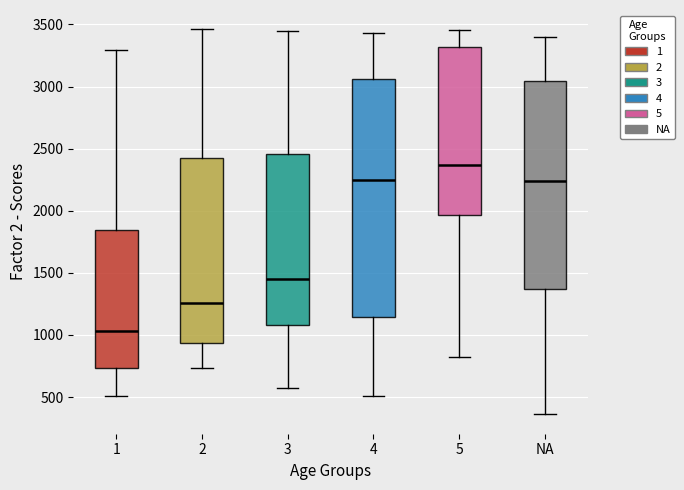

Reading left to right, transcribe this box plot: for each box, give where its median line is, the range the box spans, and where its two whiskers end, as read against the y-axis. The values are not printed on the chart, so give them approximately, as read against the axis.

1: median 1050, box 750 to 1850, whiskers 500 to 3300
2: median 1250, box 950 to 2450, whiskers 750 to 3450
3: median 1450, box 1100 to 2450, whiskers 550 to 3450
4: median 2250, box 1150 to 3050, whiskers 500 to 3450
5: median 2350, box 1950 to 3300, whiskers 800 to 3450
NA: median 2250, box 1350 to 3050, whiskers 350 to 3400